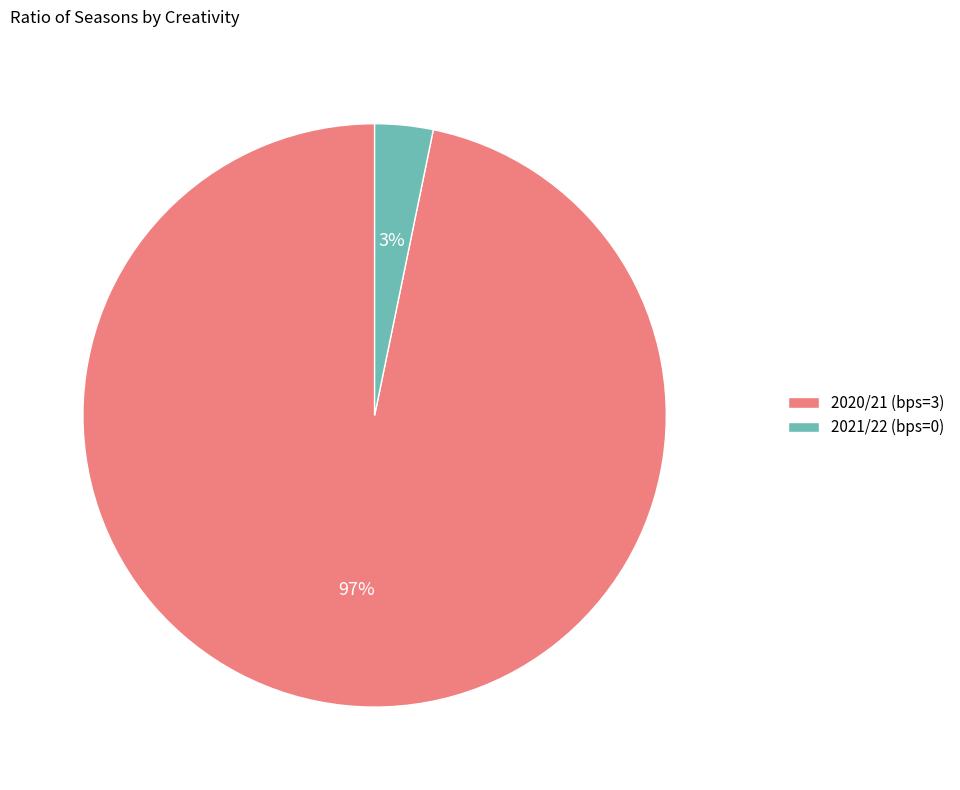

Between 2021/22 (bps=0) and 2020/21 (bps=3), which is larger?

2020/21 (bps=3)